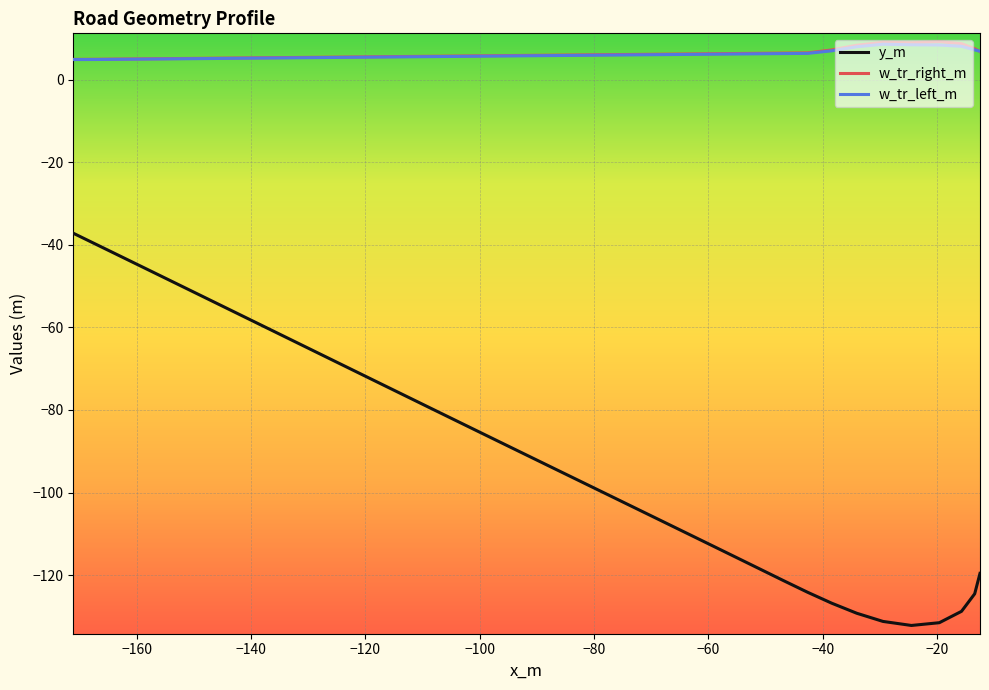

Which series has the largest range (max minus min)?

y_m